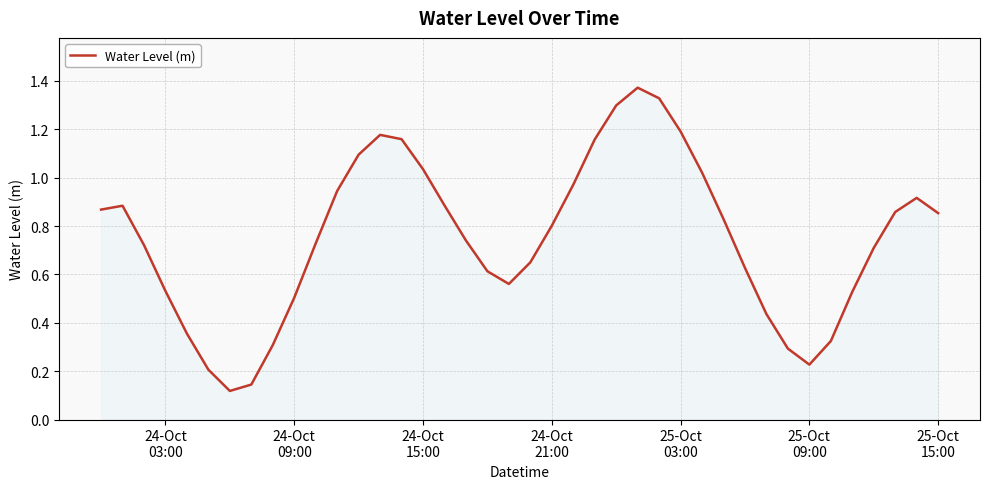

What is the value of the 2nd point from the left?

0.9